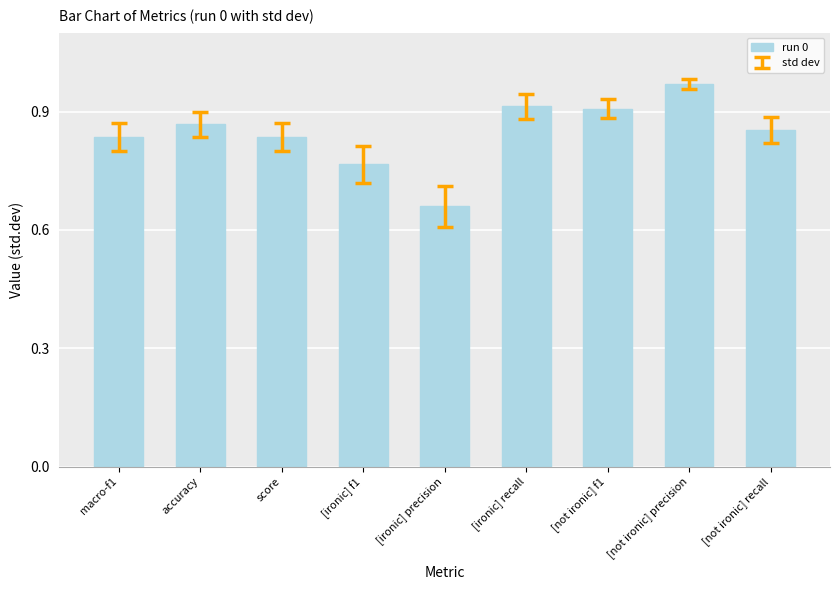

What is the change in value from macro-f1 to [ironic] recall?

+0.1